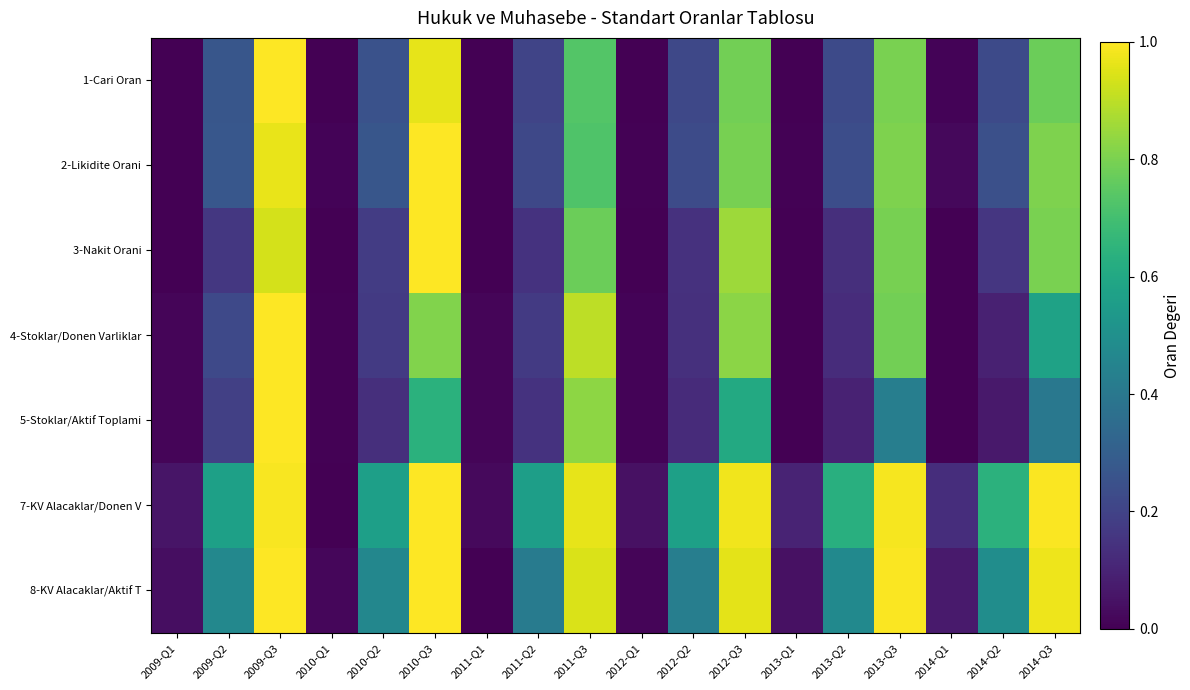

Reading left to right, list all the values displayed in this chart.

1-Cari Oran: 2009-Q1=0.0	2009-Q2=0.3	2009-Q3=1.0	2010-Q1=0.0	2010-Q2=0.3	2010-Q3=1.0	2011-Q1=0.0	2011-Q2=0.2	2011-Q3=0.7	2012-Q1=0.0	2012-Q2=0.2	2012-Q3=0.8	2013-Q1=0.0	2013-Q2=0.2	2013-Q3=0.8	2014-Q1=0.0	2014-Q2=0.2	2014-Q3=0.8
2-Likidite Orani: 2009-Q1=0.0	2009-Q2=0.3	2009-Q3=1.0	2010-Q1=0.0	2010-Q2=0.3	2010-Q3=1.0	2011-Q1=0.0	2011-Q2=0.2	2011-Q3=0.7	2012-Q1=0.0	2012-Q2=0.2	2012-Q3=0.8	2013-Q1=0.0	2013-Q2=0.2	2013-Q3=0.8	2014-Q1=0.0	2014-Q2=0.2	2014-Q3=0.8
3-Nakit Orani: 2009-Q1=0.0	2009-Q2=0.2	2009-Q3=0.9	2010-Q1=0.0	2010-Q2=0.2	2010-Q3=1.0	2011-Q1=0.0	2011-Q2=0.1	2011-Q3=0.8	2012-Q1=0.0	2012-Q2=0.1	2012-Q3=0.9	2013-Q1=0.0	2013-Q2=0.1	2013-Q3=0.8	2014-Q1=0.0	2014-Q2=0.2	2014-Q3=0.8
4-Stoklar/Donen Varliklar: 2009-Q1=0.0	2009-Q2=0.2	2009-Q3=1.0	2010-Q1=0.0	2010-Q2=0.2	2010-Q3=0.8	2011-Q1=0.0	2011-Q2=0.2	2011-Q3=0.9	2012-Q1=0.0	2012-Q2=0.1	2012-Q3=0.8	2013-Q1=0.0	2013-Q2=0.1	2013-Q3=0.8	2014-Q1=0.0	2014-Q2=0.1	2014-Q3=0.6
5-Stoklar/Aktif Toplami: 2009-Q1=0.0	2009-Q2=0.2	2009-Q3=1.0	2010-Q1=0.0	2010-Q2=0.1	2010-Q3=0.6	2011-Q1=0.0	2011-Q2=0.1	2011-Q3=0.8	2012-Q1=0.0	2012-Q2=0.1	2012-Q3=0.6	2013-Q1=0.0	2013-Q2=0.1	2013-Q3=0.4	2014-Q1=0.0	2014-Q2=0.1	2014-Q3=0.4
7-KV Alacaklar/Donen V: 2009-Q1=0.1	2009-Q2=0.6	2009-Q3=1.0	2010-Q1=0.0	2010-Q2=0.6	2010-Q3=1.0	2011-Q1=0.0	2011-Q2=0.6	2011-Q3=1.0	2012-Q1=0.0	2012-Q2=0.6	2012-Q3=1.0	2013-Q1=0.1	2013-Q2=0.6	2013-Q3=1.0	2014-Q1=0.1	2014-Q2=0.6	2014-Q3=1.0
8-KV Alacaklar/Aktif T: 2009-Q1=0.0	2009-Q2=0.5	2009-Q3=1.0	2010-Q1=0.0	2010-Q2=0.5	2010-Q3=1.0	2011-Q1=0.0	2011-Q2=0.4	2011-Q3=0.9	2012-Q1=0.0	2012-Q2=0.4	2012-Q3=1.0	2013-Q1=0.0	2013-Q2=0.5	2013-Q3=1.0	2014-Q1=0.1	2014-Q2=0.5	2014-Q3=1.0